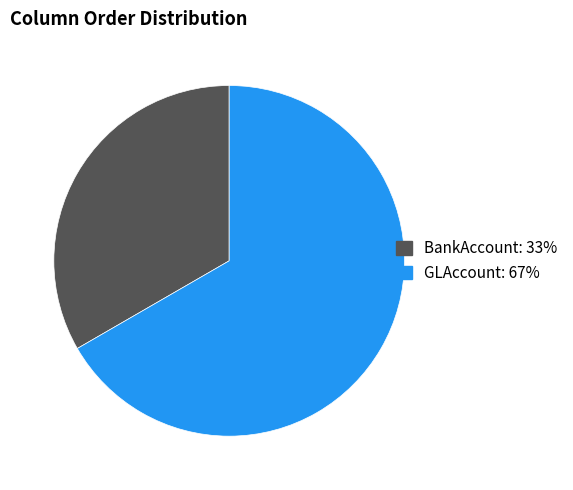

Approximately how many times larger is the value at BankAccount compared to GLAccount?

0.5